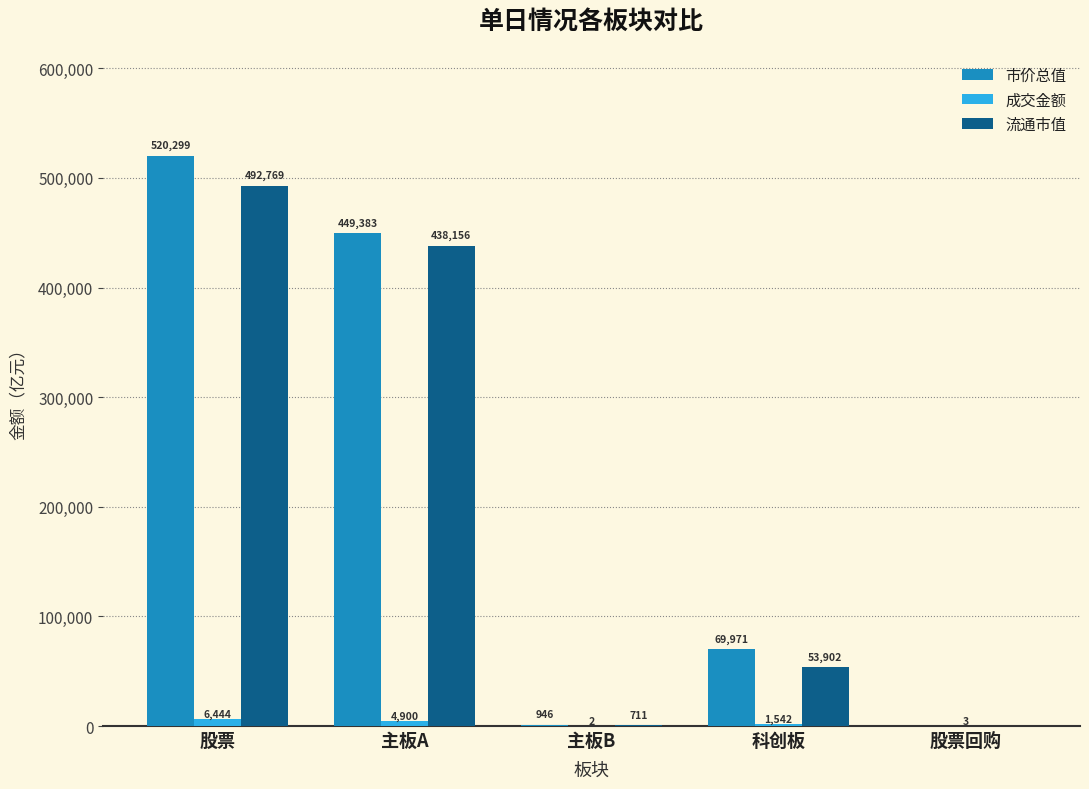

The value of 市价总值 at 股票回购 is -232446.7. True or false?

False